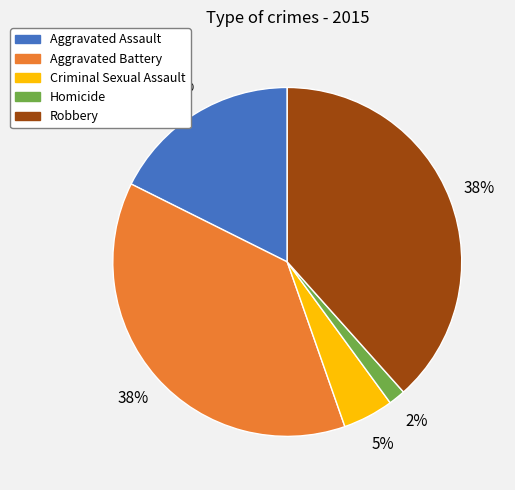

Between Criminal Sexual Assault and Aggravated Battery, which is larger?

Aggravated Battery